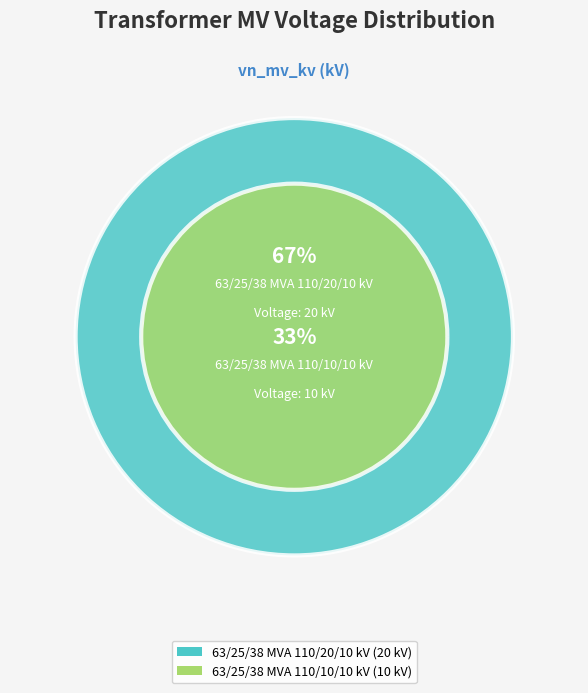

To the nearest percent, what portion does 63/25/38 MVA 110/10/10 kV represent?

33%